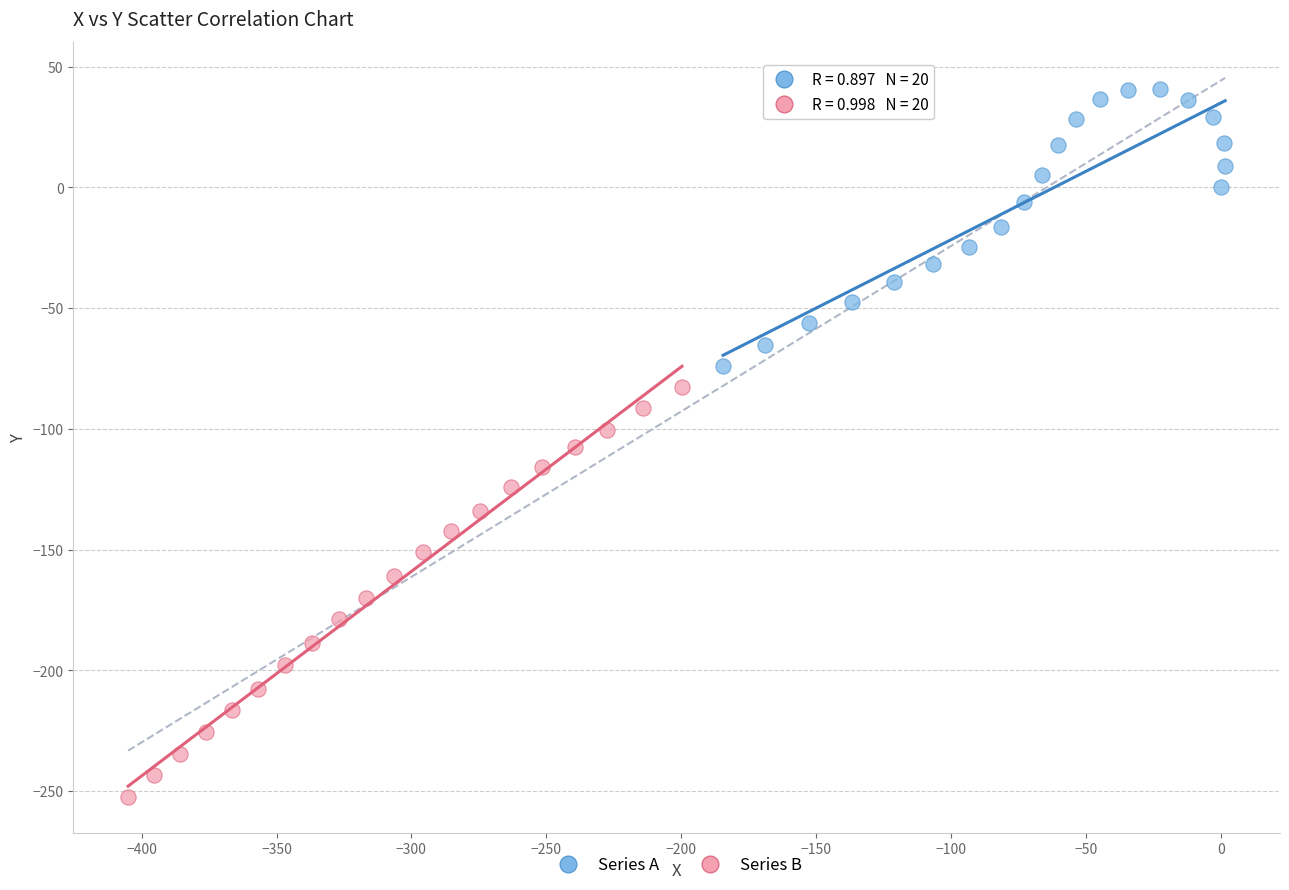

Which series has the widest spread of Y values?

Series B